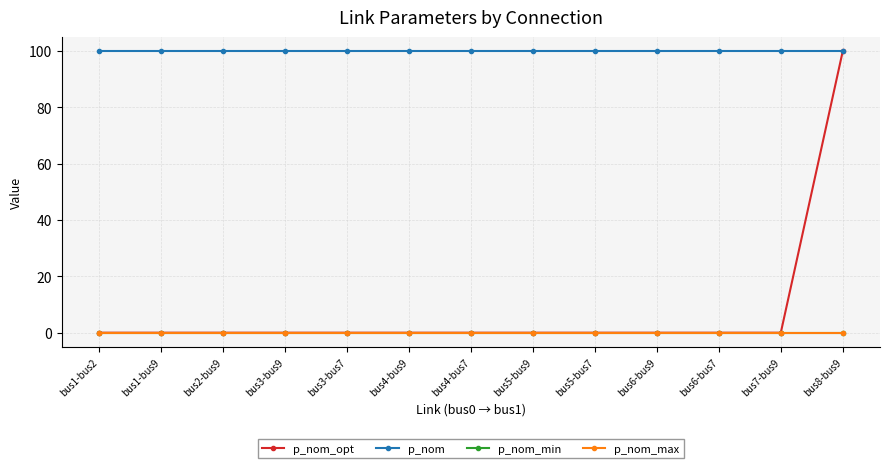

Reading left to right, extract all data points from this chart.

p_nom_opt: bus1-bus2=0	bus1-bus9=0	bus2-bus9=0	bus3-bus9=0	bus3-bus7=0	bus4-bus9=0	bus4-bus7=0	bus5-bus9=0	bus5-bus7=0	bus6-bus9=0	bus6-bus7=0	bus7-bus9=0	bus8-bus9=100
p_nom: bus1-bus2=100	bus1-bus9=100	bus2-bus9=100	bus3-bus9=100	bus3-bus7=100	bus4-bus9=100	bus4-bus7=100	bus5-bus9=100	bus5-bus7=100	bus6-bus9=100	bus6-bus7=100	bus7-bus9=100	bus8-bus9=100
p_nom_min: bus1-bus2=0	bus1-bus9=0	bus2-bus9=0	bus3-bus9=0	bus3-bus7=0	bus4-bus9=0	bus4-bus7=0	bus5-bus9=0	bus5-bus7=0	bus6-bus9=0	bus6-bus7=0	bus7-bus9=0	bus8-bus9=0
p_nom_max: bus1-bus2=0	bus1-bus9=0	bus2-bus9=0	bus3-bus9=0	bus3-bus7=0	bus4-bus9=0	bus4-bus7=0	bus5-bus9=0	bus5-bus7=0	bus6-bus9=0	bus6-bus7=0	bus7-bus9=0	bus8-bus9=0